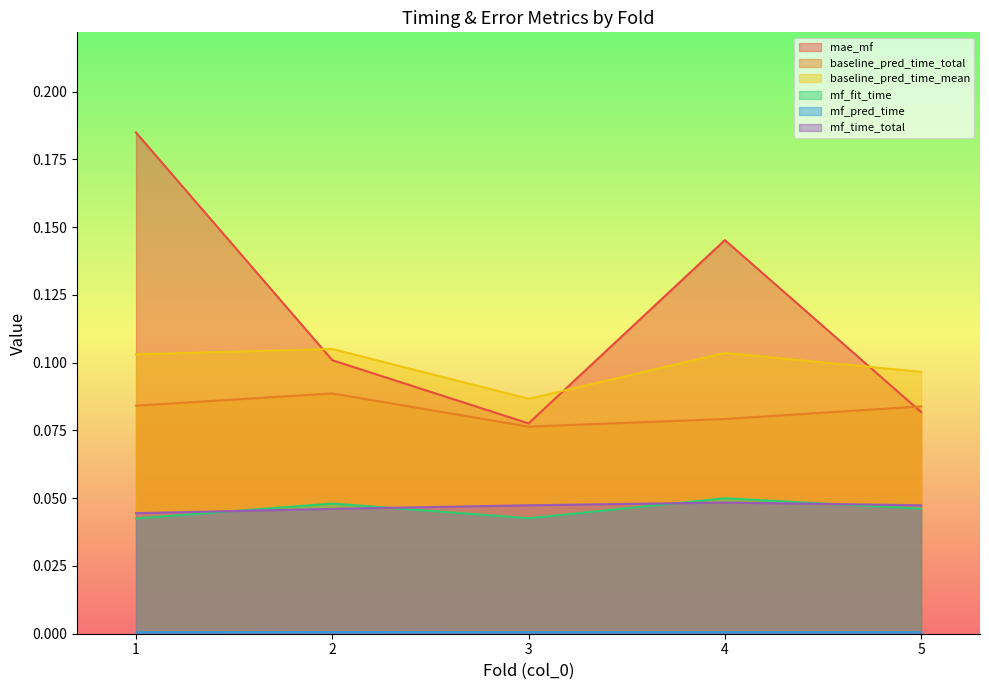

Where is the first local minimum for baseline_pred_time_total?

3